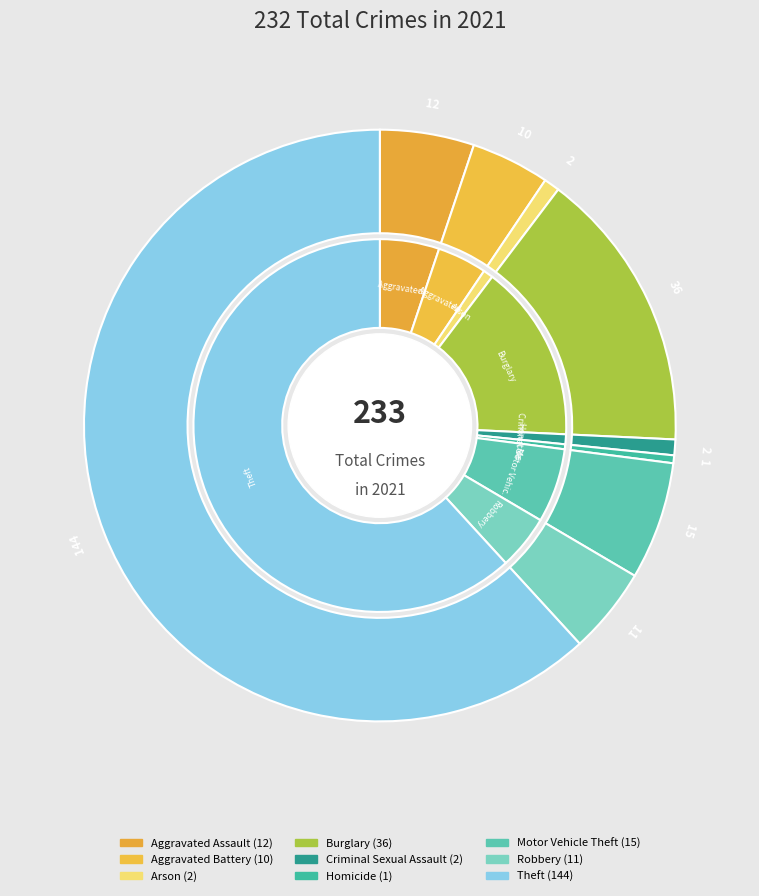

What percentage is NOT represented by Criminal Sexual Assault?

99.1%